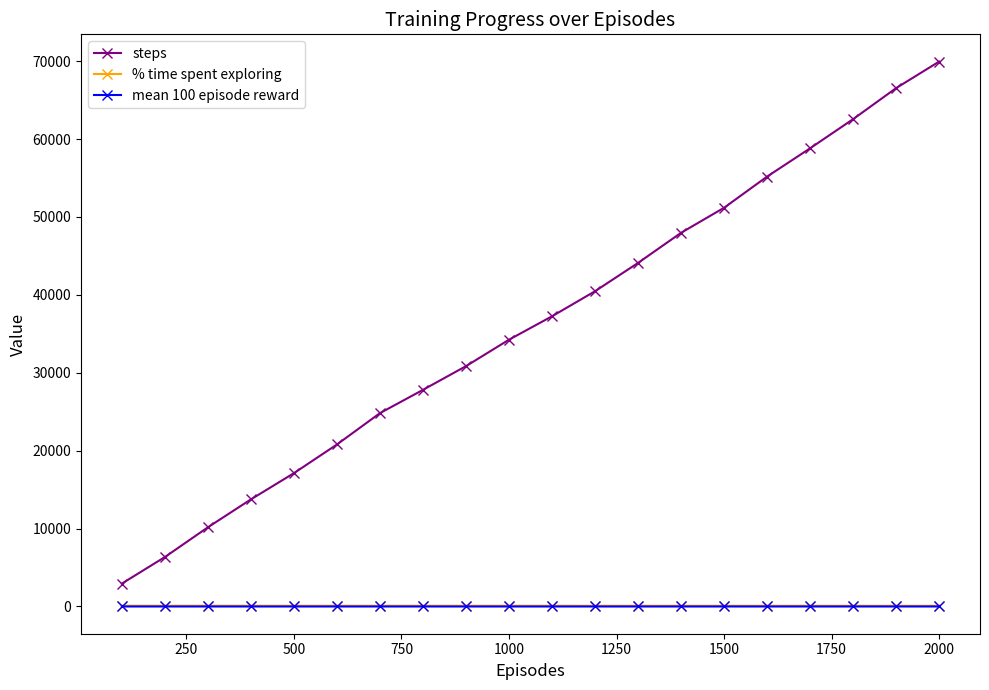

Which series has the largest total across all categories?

steps